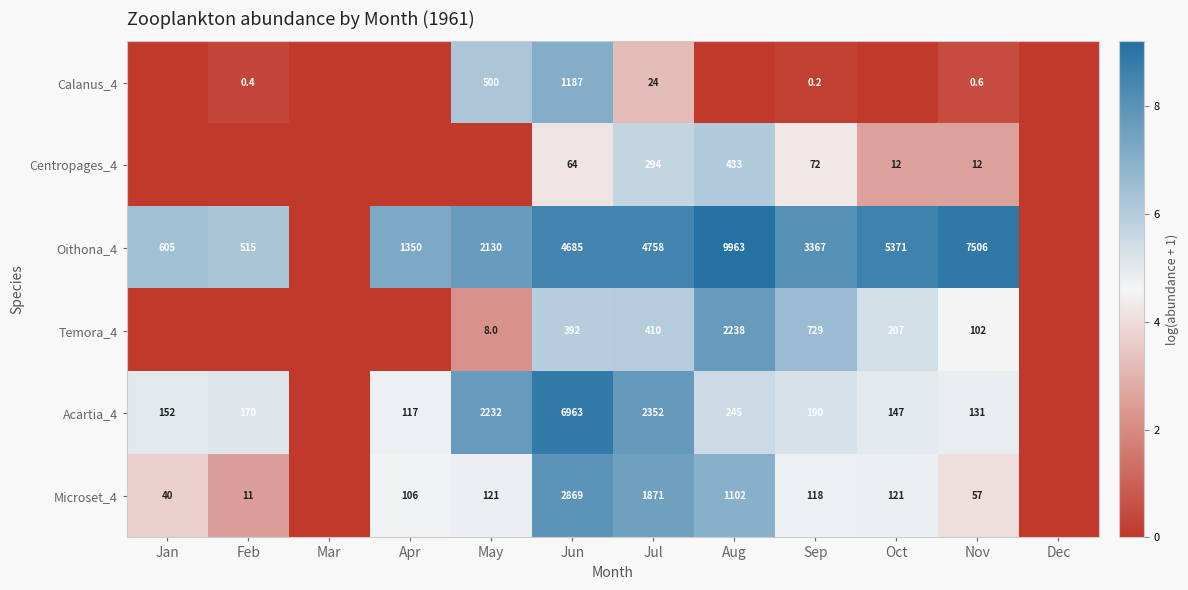

Is the value of Temora_4 at Nov greater than the value of Acartia_4 at Feb?

No